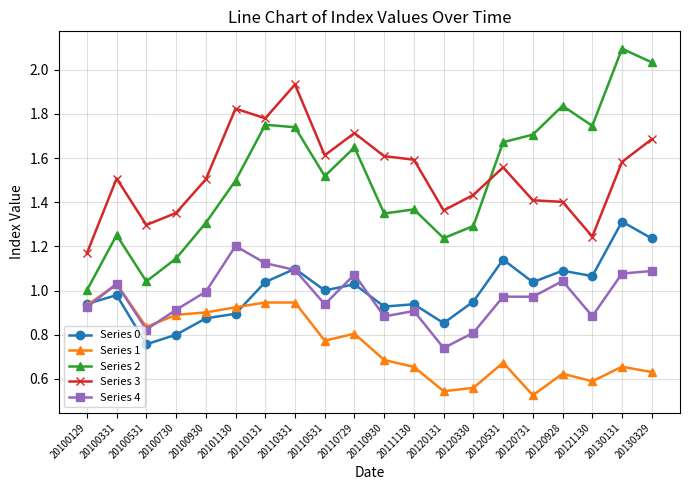

At which category does Series 0 reach its first local valley?

20100531